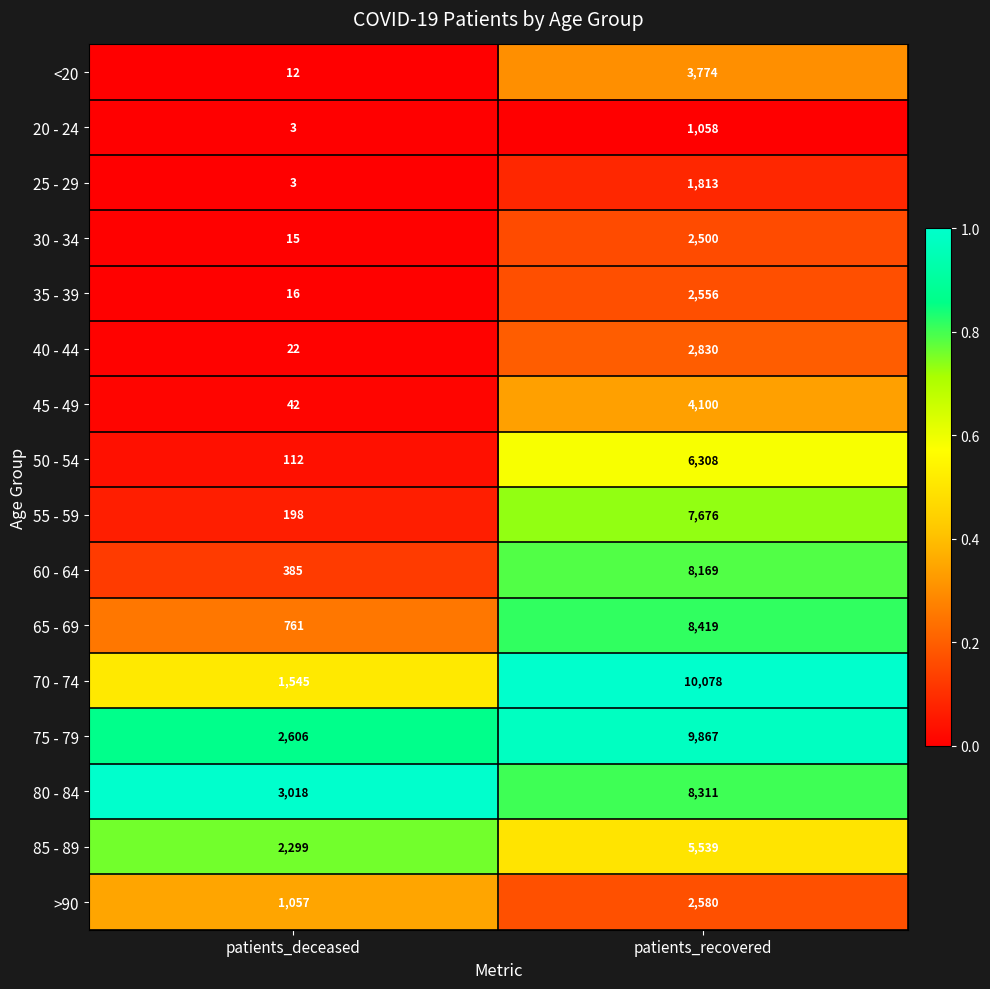

What is the total value across all series at patients_deceased?

12094